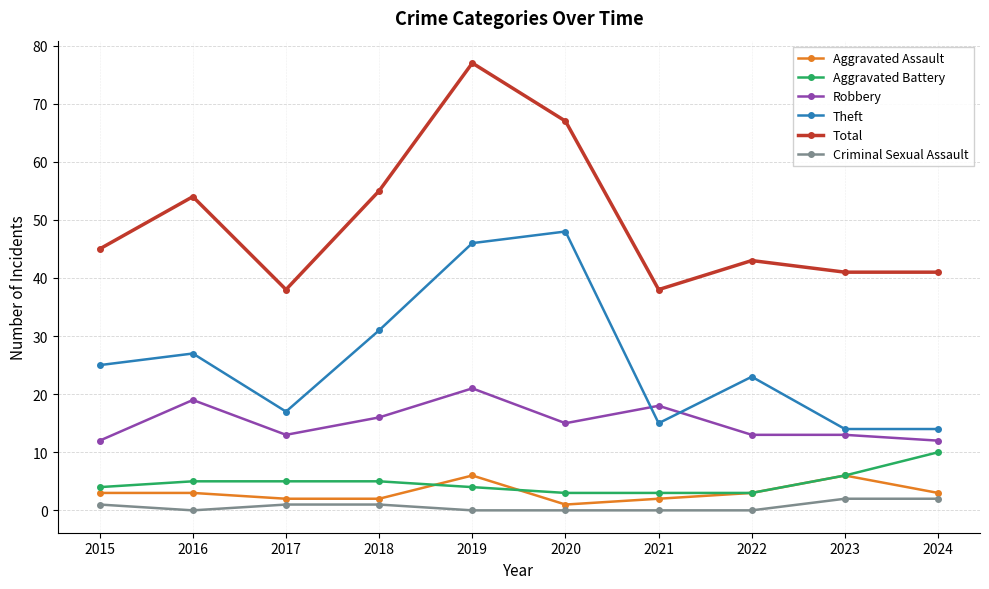

The value of Robbery at 2019 is 21. True or false?

True